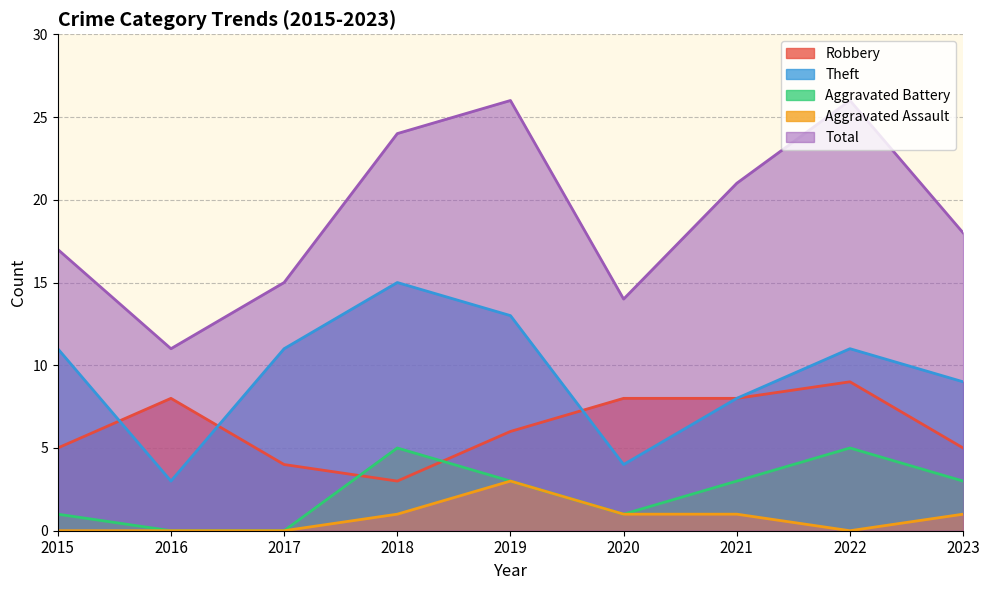

Which label corresponds to the largest value in the chart?

2019